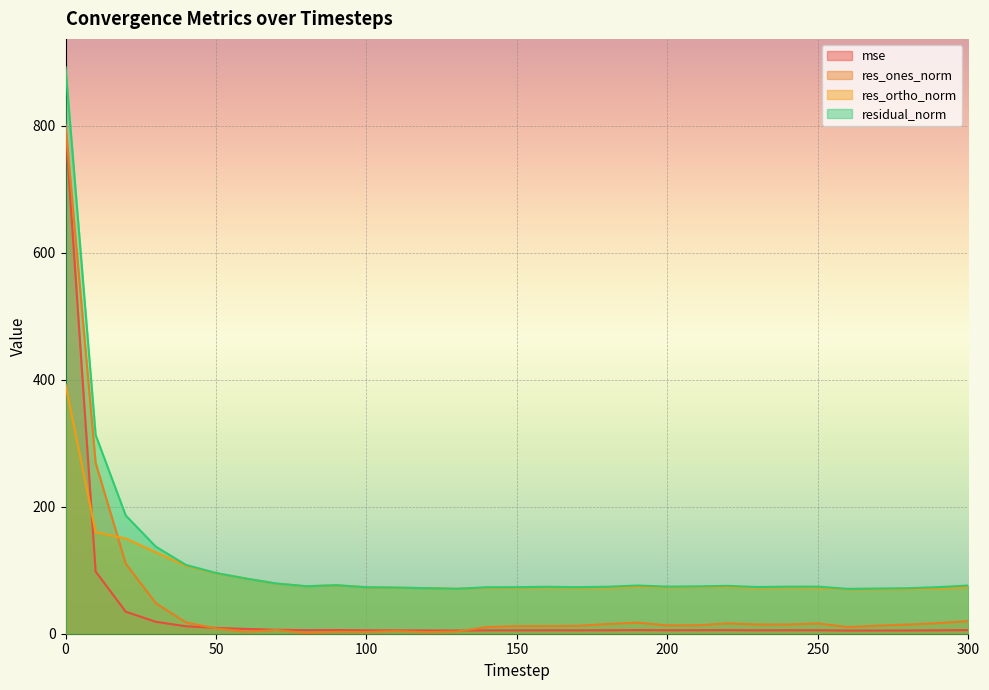

Where do res_ortho_norm and mse first cross each other?

0 and 10